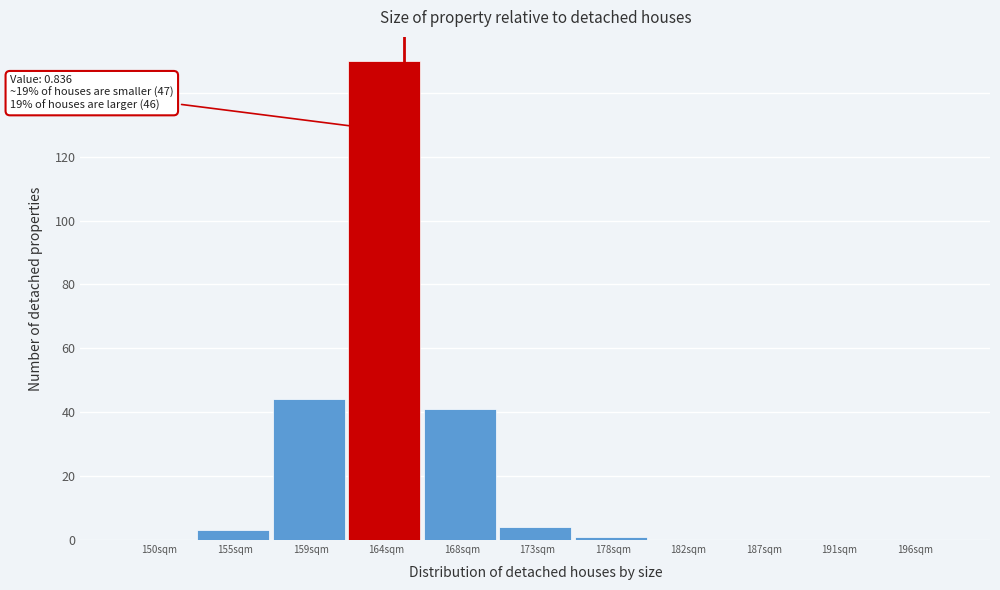

Reading left to right, extract all data points from this chart.

150sqm=0	155sqm=3	159sqm=44	164sqm=150	168sqm=41	173sqm=4	178sqm=1	182sqm=0	187sqm=0	191sqm=0	196sqm=0